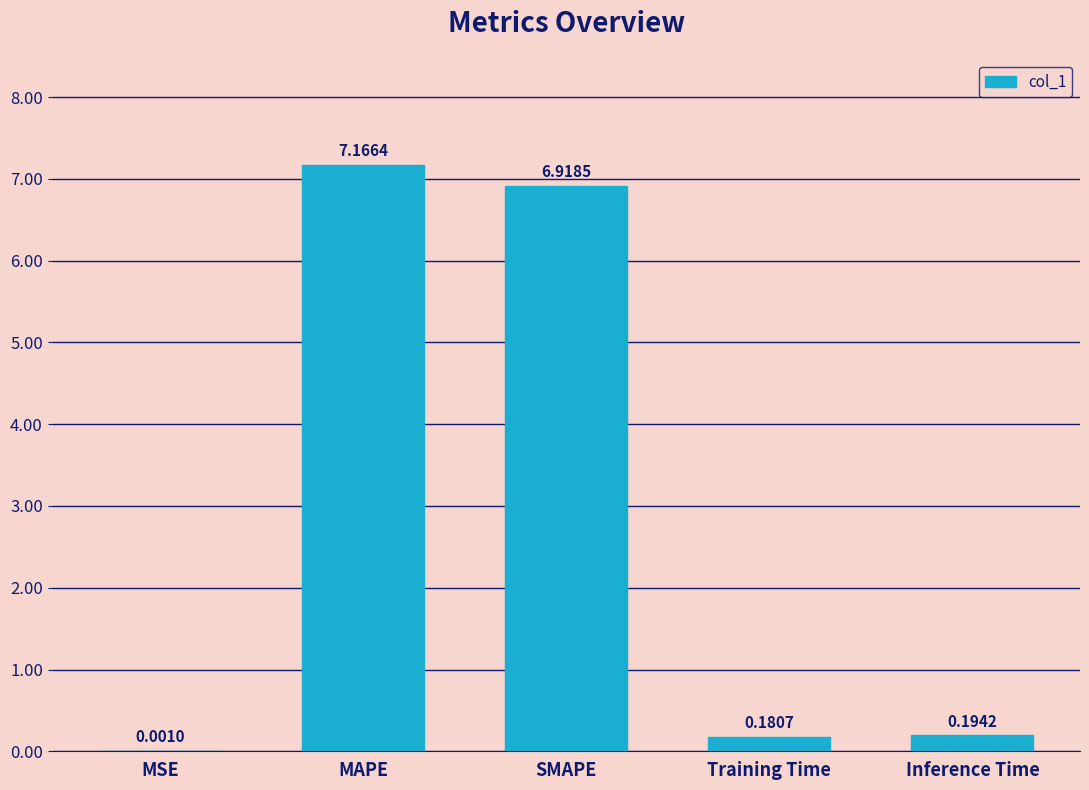

Which label corresponds to the largest value in the chart?

MAPE